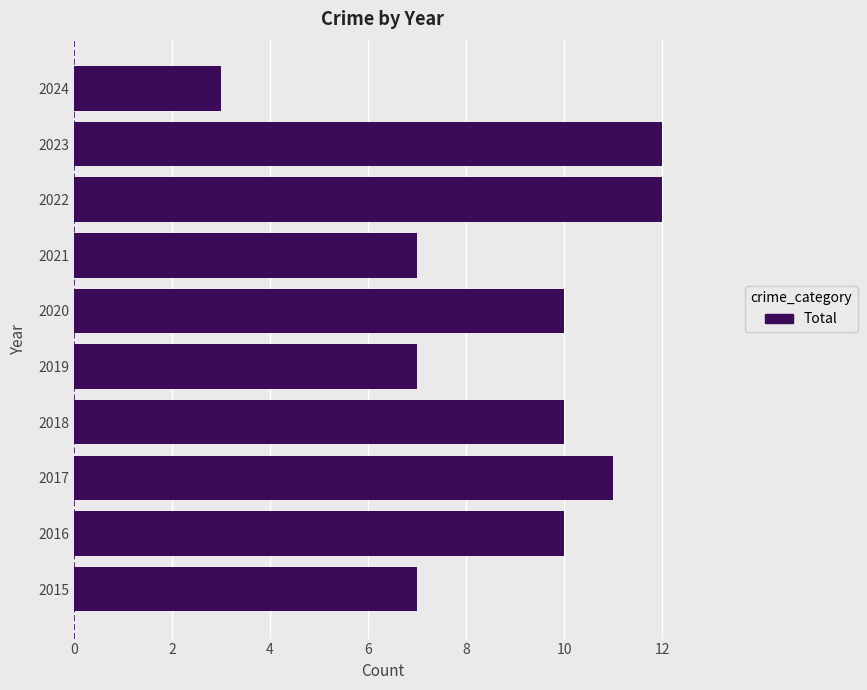

What is the maximum value shown in the chart?

12